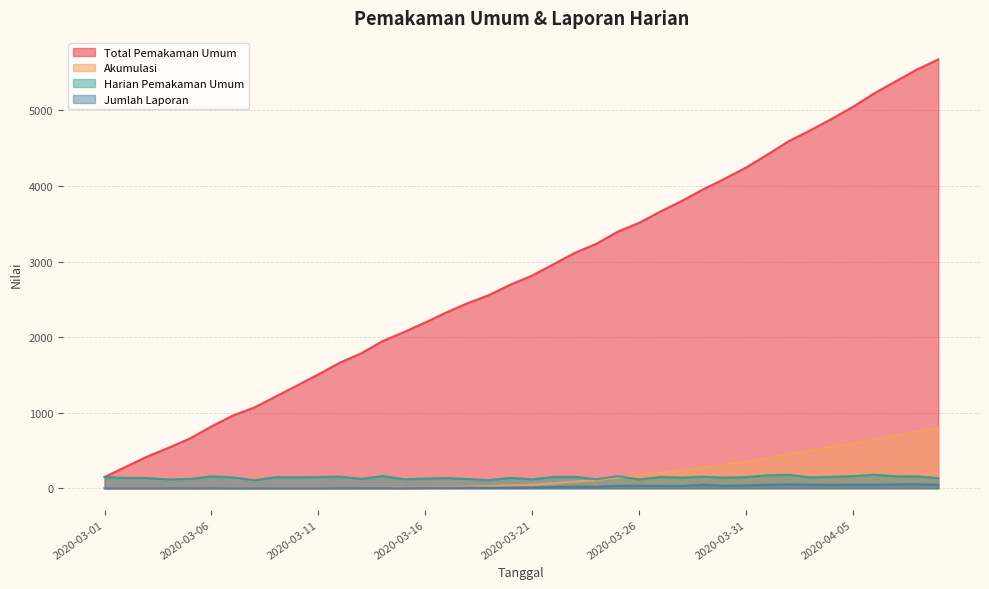

Reading left to right, transcribe all the data shown in this chart.

Total Pemakaman Umum: 150	286	421	537	661	819	963	1069	1214	1360	1508	1662	1786	1948	2067	2195	2330	2452	2560	2698	2816	2966	3117	3236	3396	3513	3663	3804	3957	4097	4245	4416	4594	4737	4888	5048	5227	5386	5543	5677
Akumulasi: 0	0	0	0	0	1	1	1	1	1	1	2	4	6	6	10	14	22	29	37	47	65	87	107	140	175	206	236	283	316	354	401	454	504	548	596	644	697	751	798
Harian Pemakaman Umum: 150	136	135	116	124	158	144	106	145	146	148	154	124	162	119	128	135	122	108	138	118	150	151	119	160	117	150	141	153	140	148	171	178	143	151	160	179	159	157	134
Jumlah Laporan: 0	0	0	0	0	1	0	0	0	0	0	1	2	2	0	4	4	8	7	8	10	18	22	20	33	35	31	30	47	33	38	47	53	50	44	48	48	53	54	47